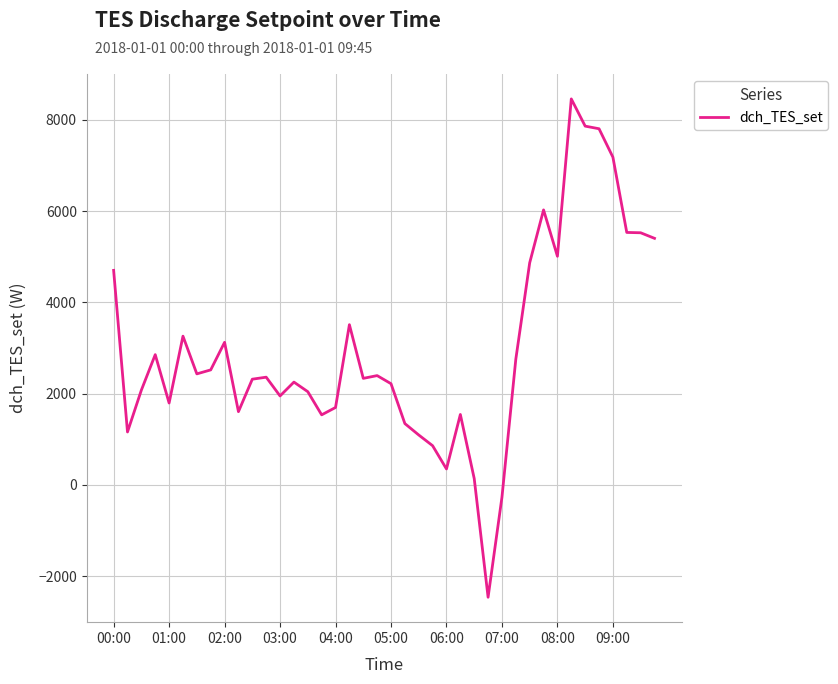

What is the greatest value displayed?

8455.9